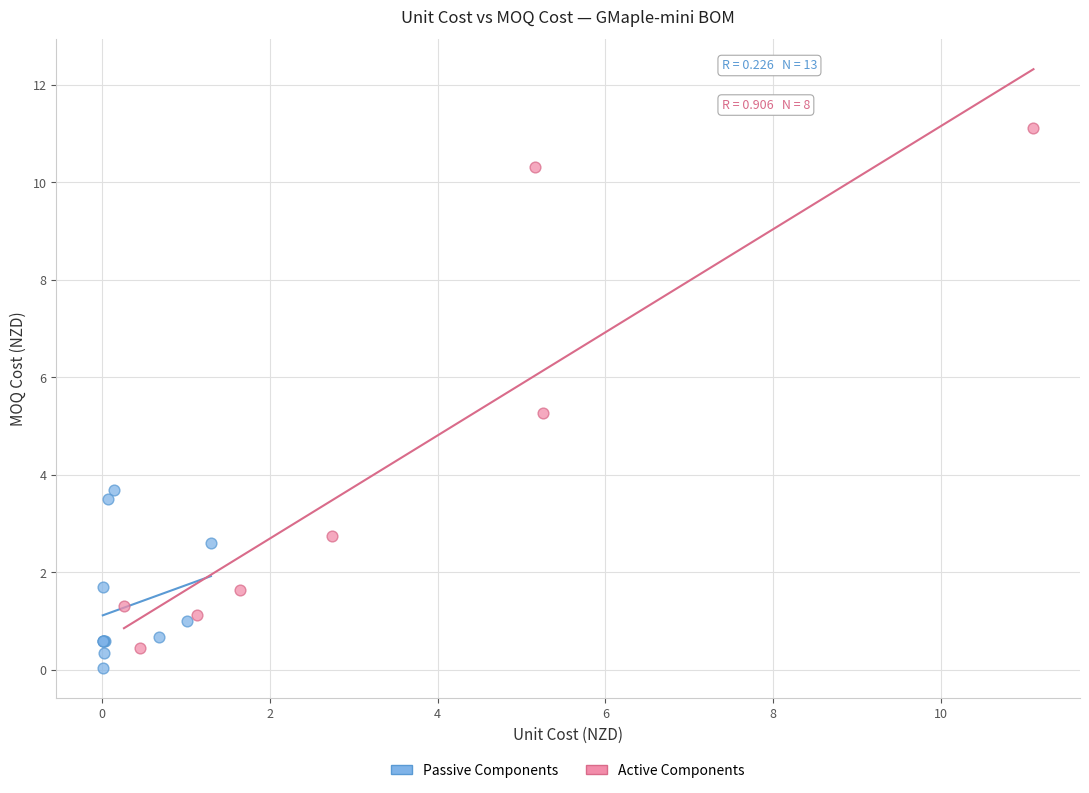

Which series has the largest Y range (max minus min)?

Active Components